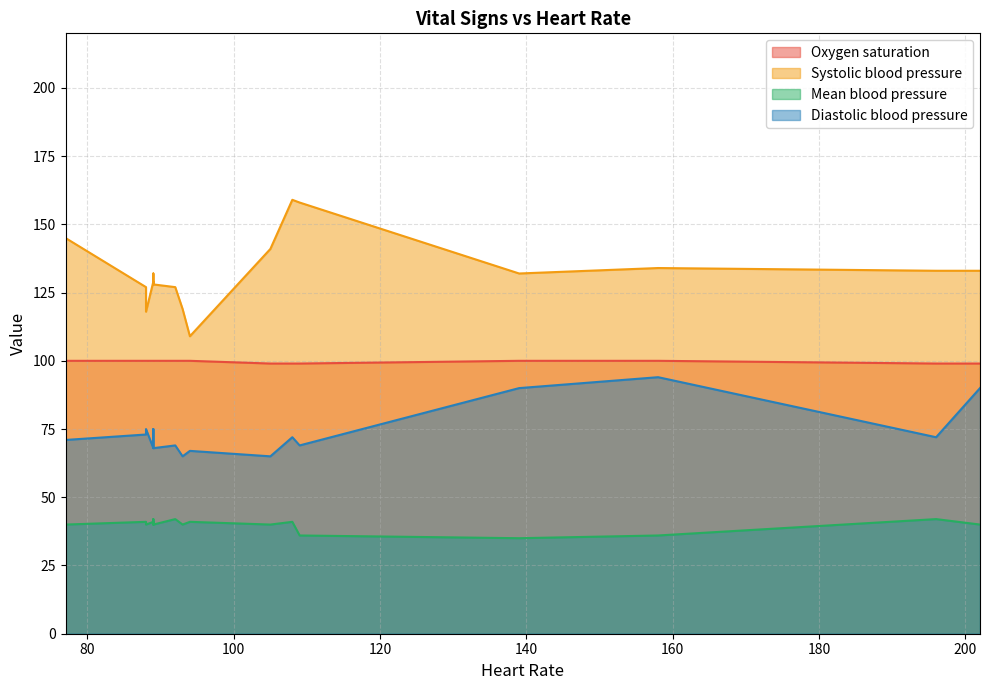

The value of Diastolic blood pressure at 13 is 68. True or false?

True